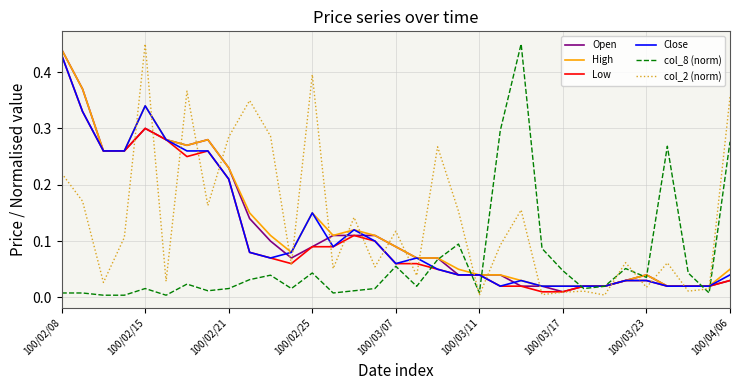

Does the chart have visible grid lines?

Yes